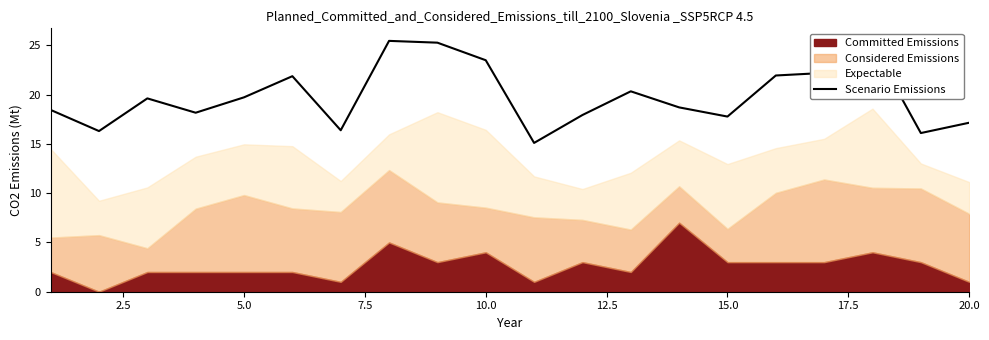

True or false: there are more than 0 points higher than both neighbors.

True